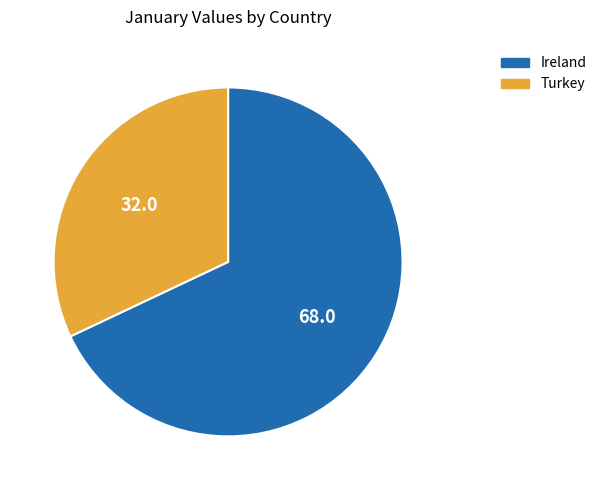

Is the sum of Ireland and Turkey greater than half?

Yes